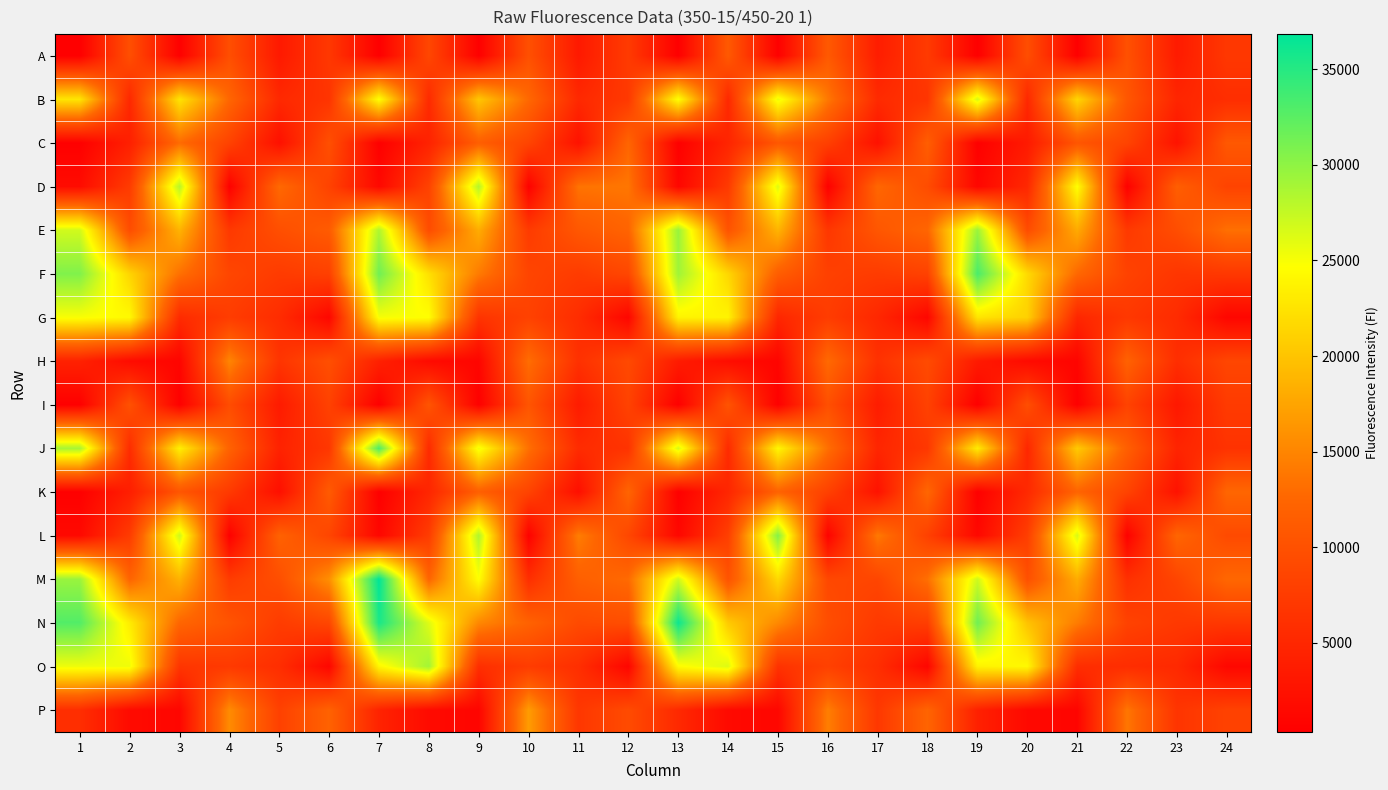

Rank the series by their maximum value, from highest to lowest.

M, N, F, J, L, E, O, D, B, G, P, H, C, K, A, I